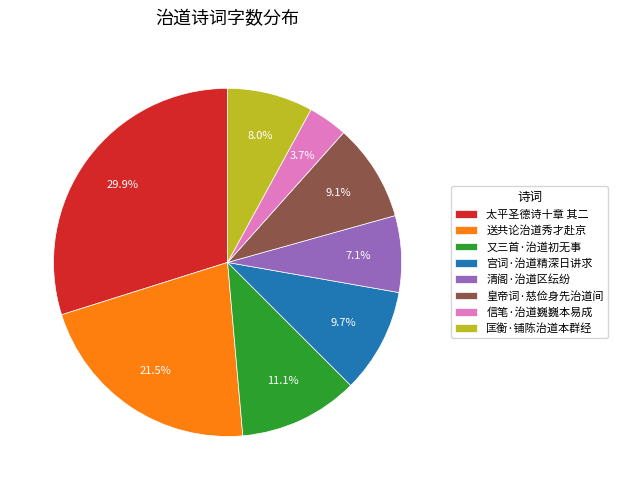

What portion of the pie excludes 信笔·治道巍巍本易成?

96.3%